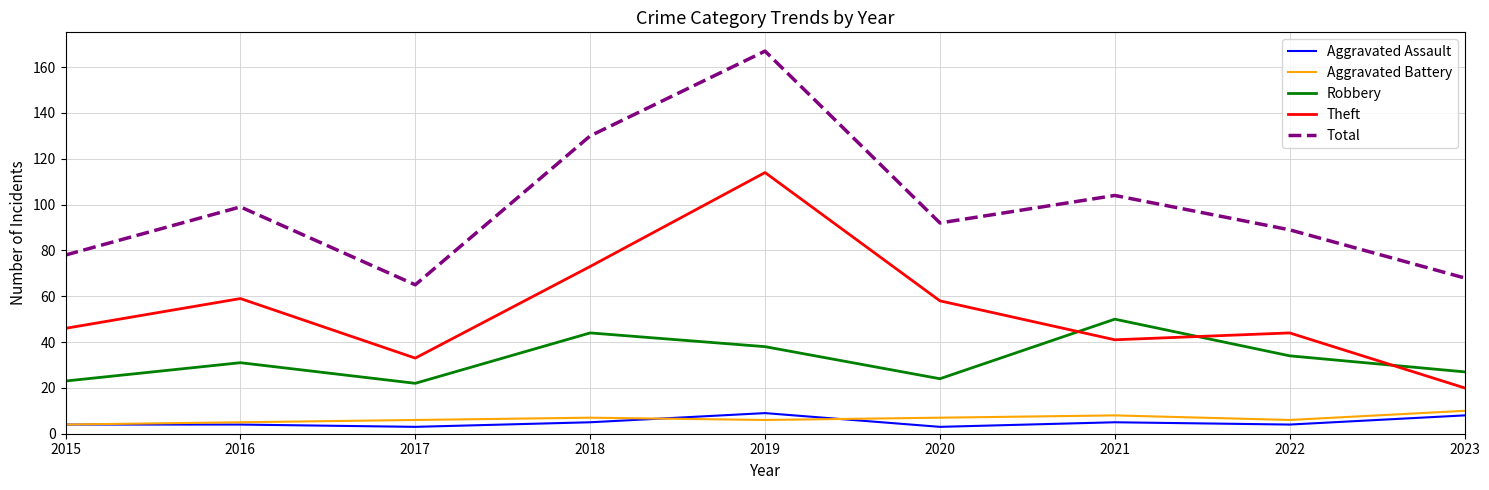

Does the chart display data point markers on the line(s)?

No